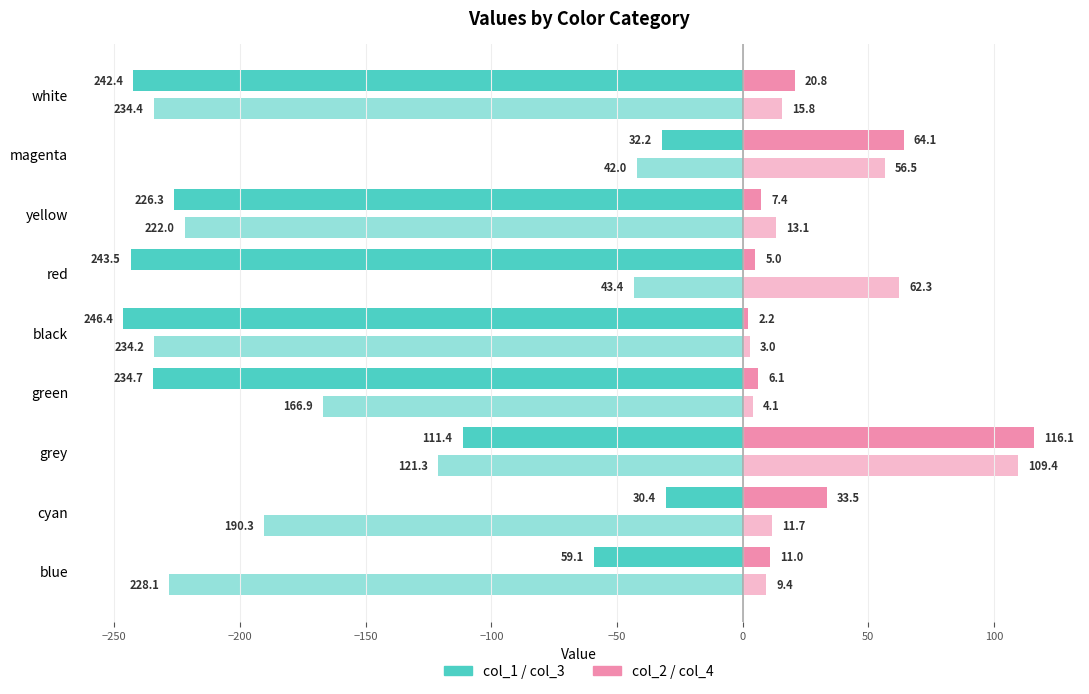

How many series are shown in this chart?

4